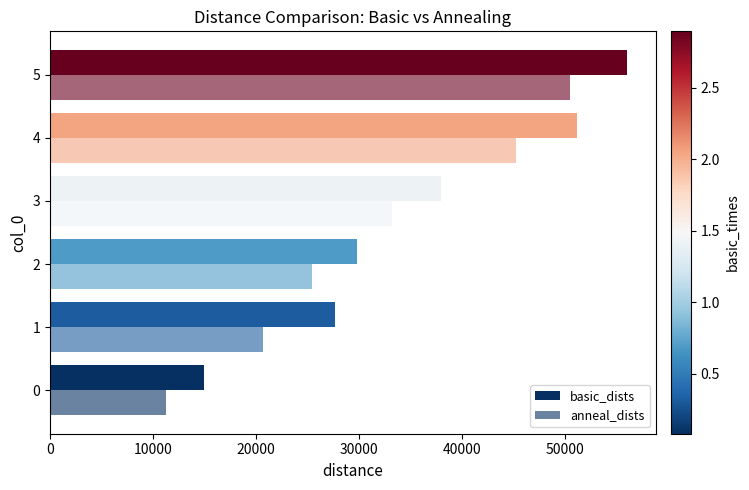

How many distinct data groups are displayed?

2